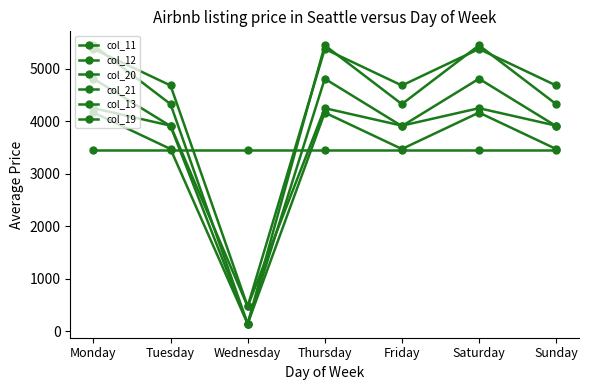

What is the minimum value for col_13?

470.6